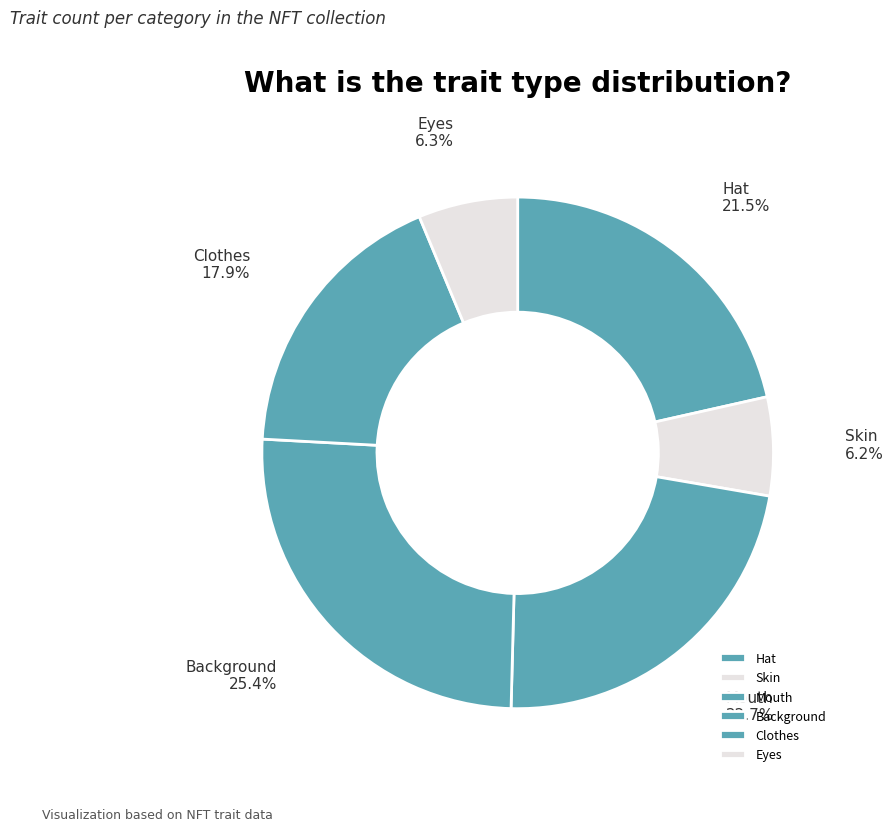

How many slices are in this pie chart?

6